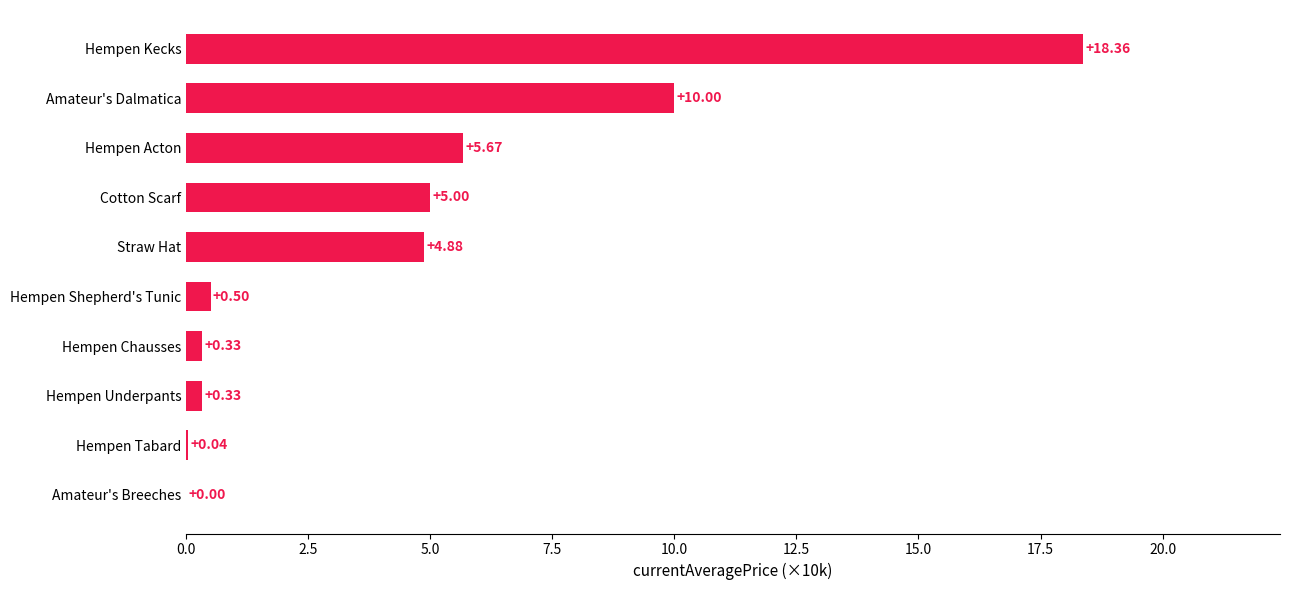

Between Hempen Acton and Amateur's Breeches, which is larger?

Hempen Acton